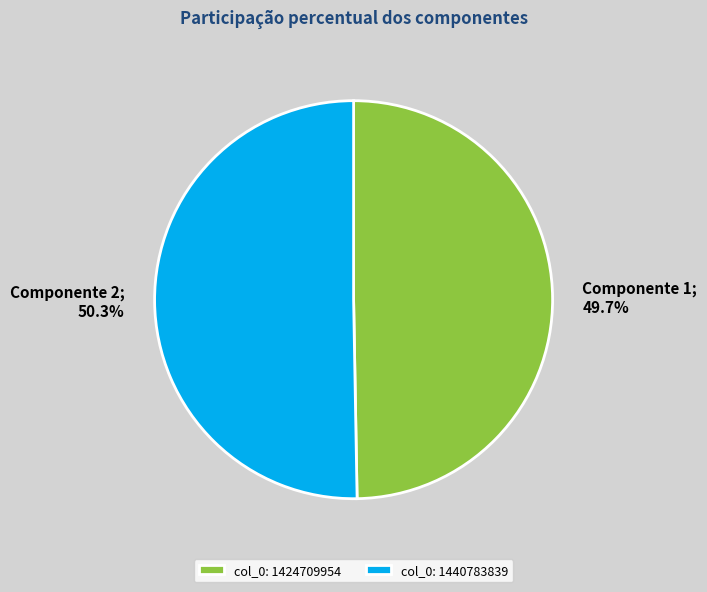

Is there a majority slice in this chart?

Yes